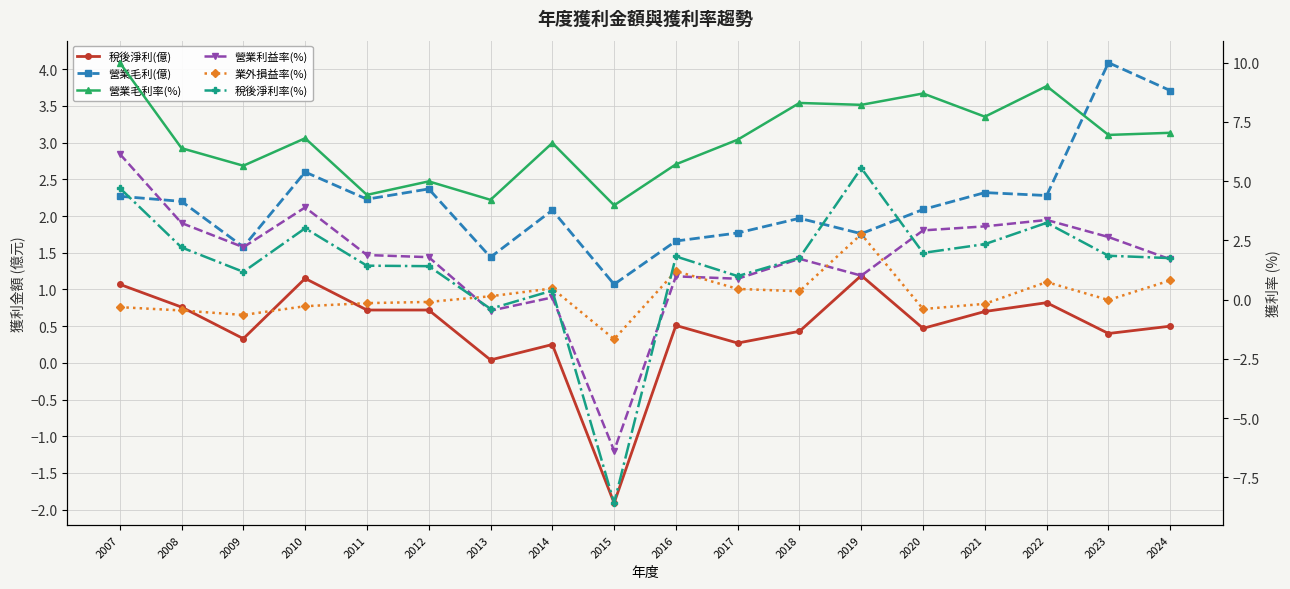

Which category has the lowest value in the 營業毛利(億) series?

2015